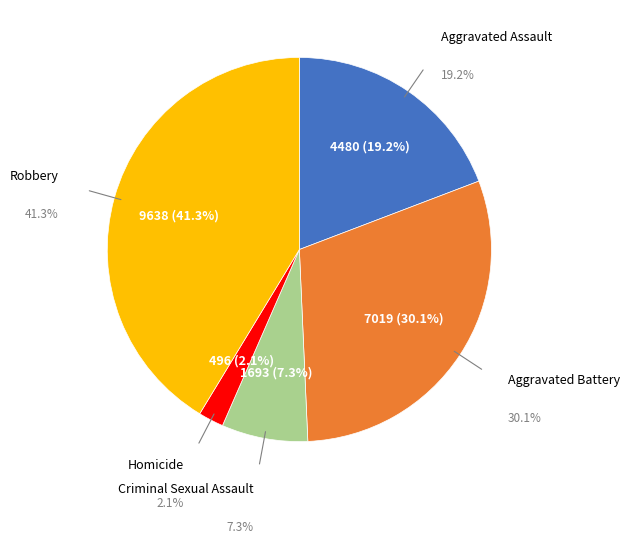

Is it true that Aggravated Battery is 30% of the pie?

True